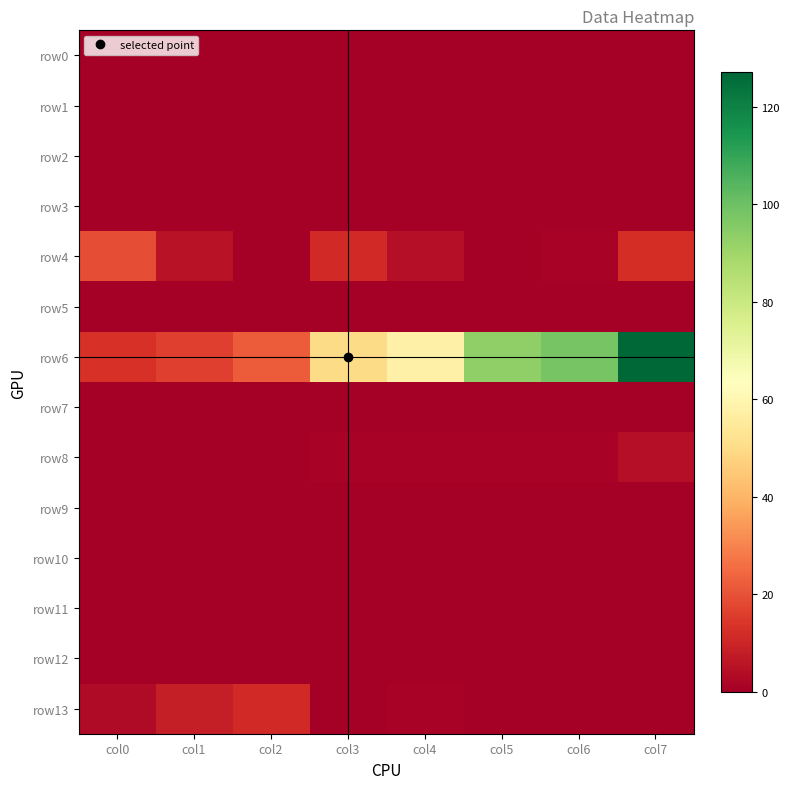

At which category is the sum across all series the highest?

col7